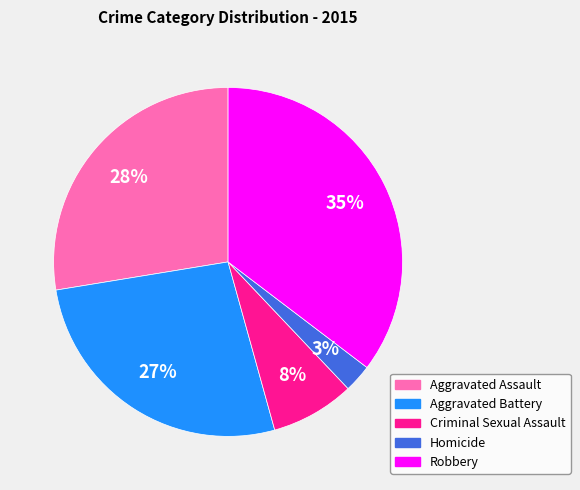

The Aggravated Assault slice represents 28% of the pie. True or false?

True